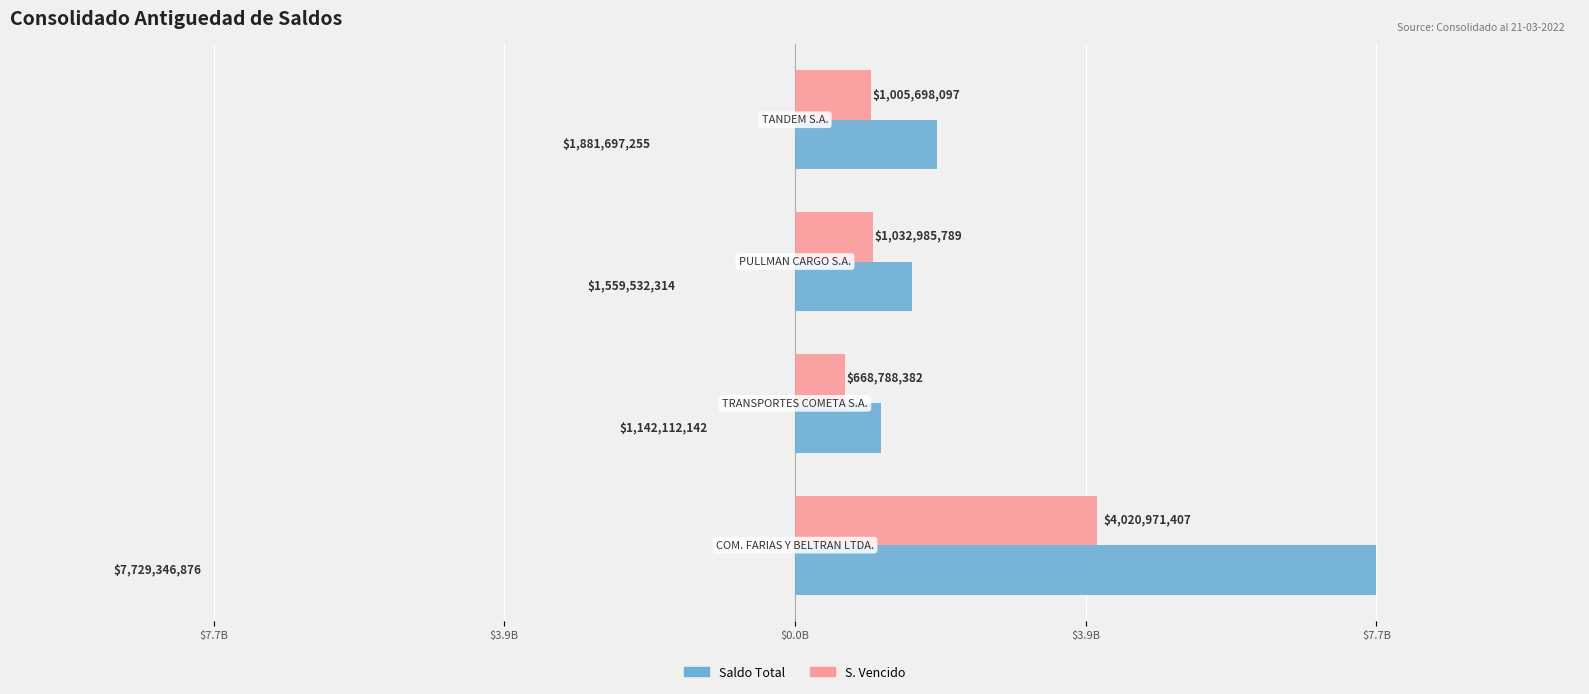

What are all the series names shown in the legend?

Saldo Total, S. Vencido